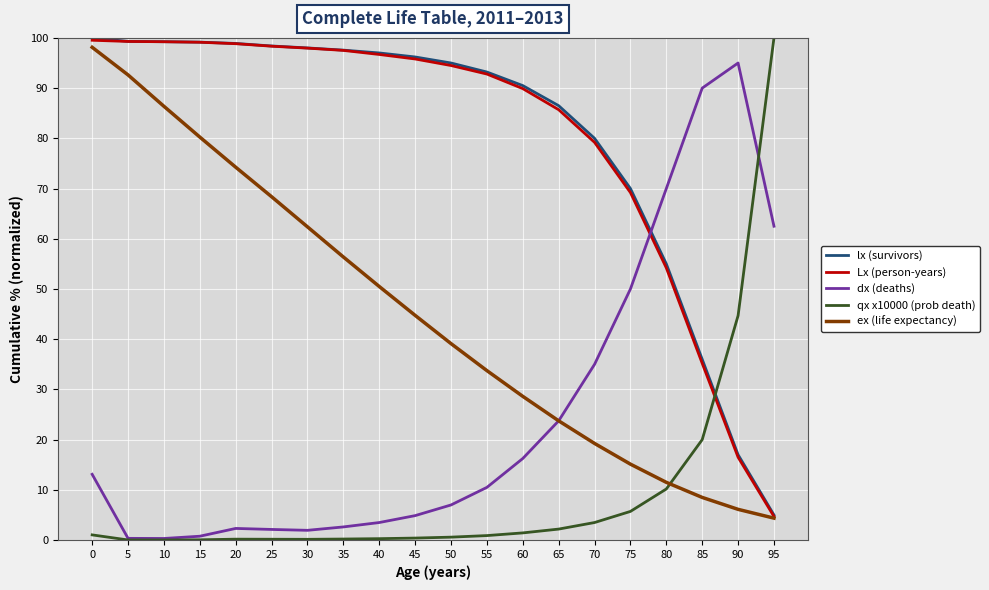

Is it true that dx (deaths) equals 4.9 at 45?

True